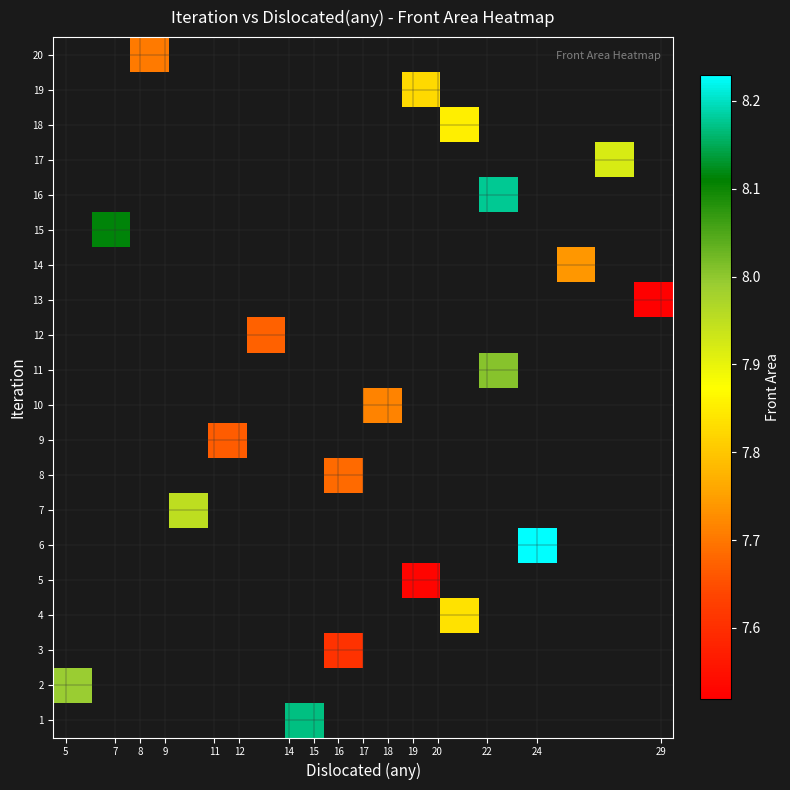

How many distinct data groups are displayed?

20